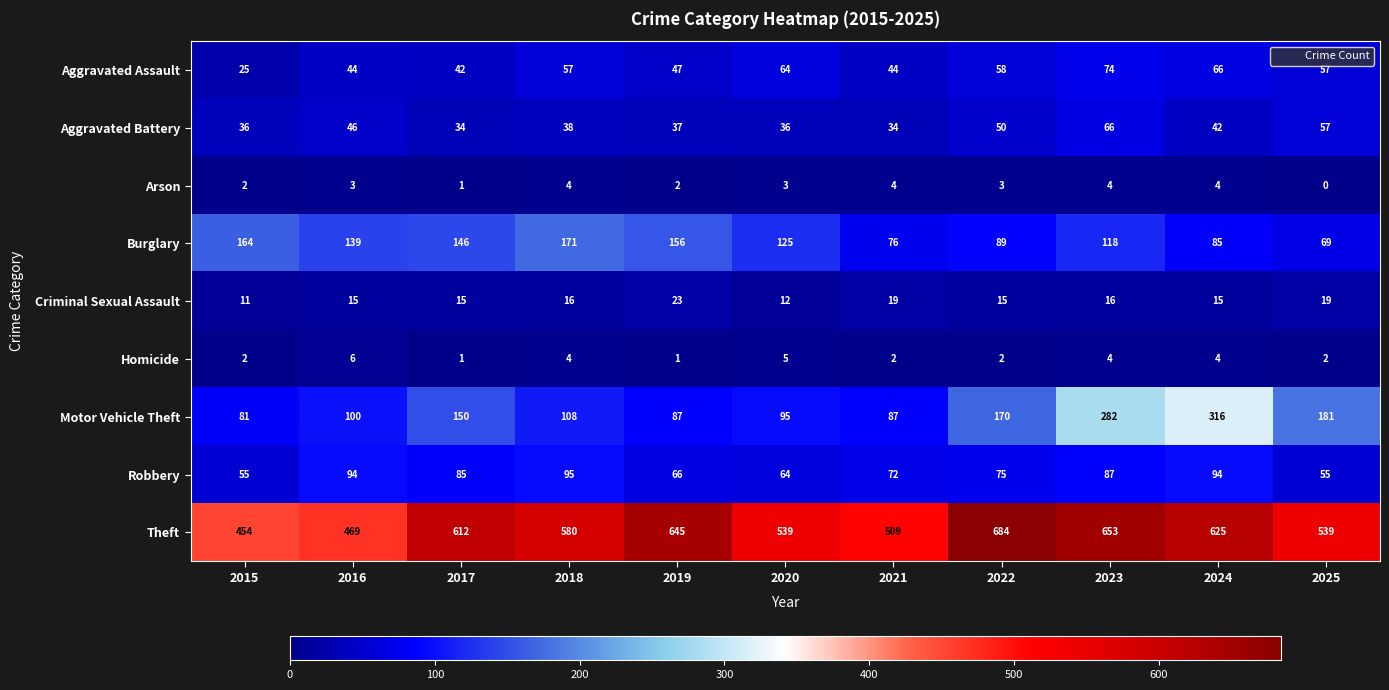

Is it true that Robbery equals 110 at 2022?

False